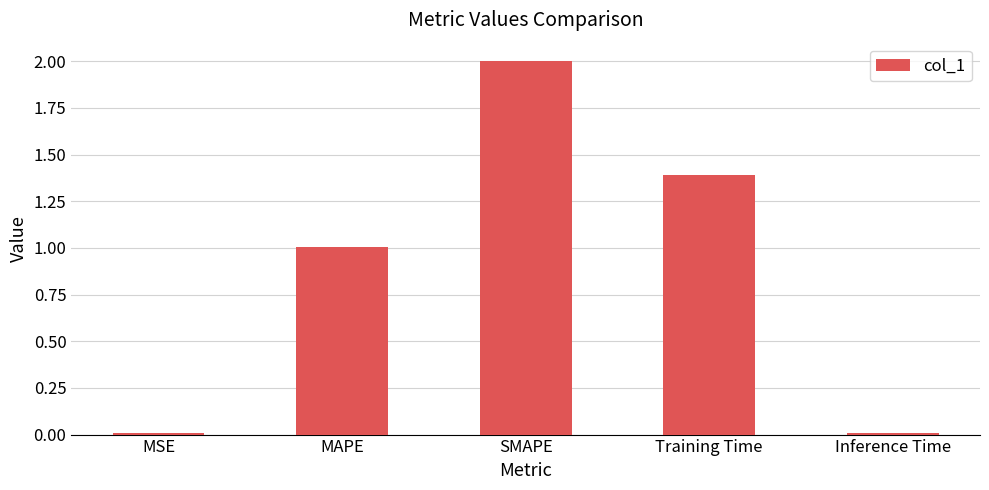

Count the number of categories in the chart.

5